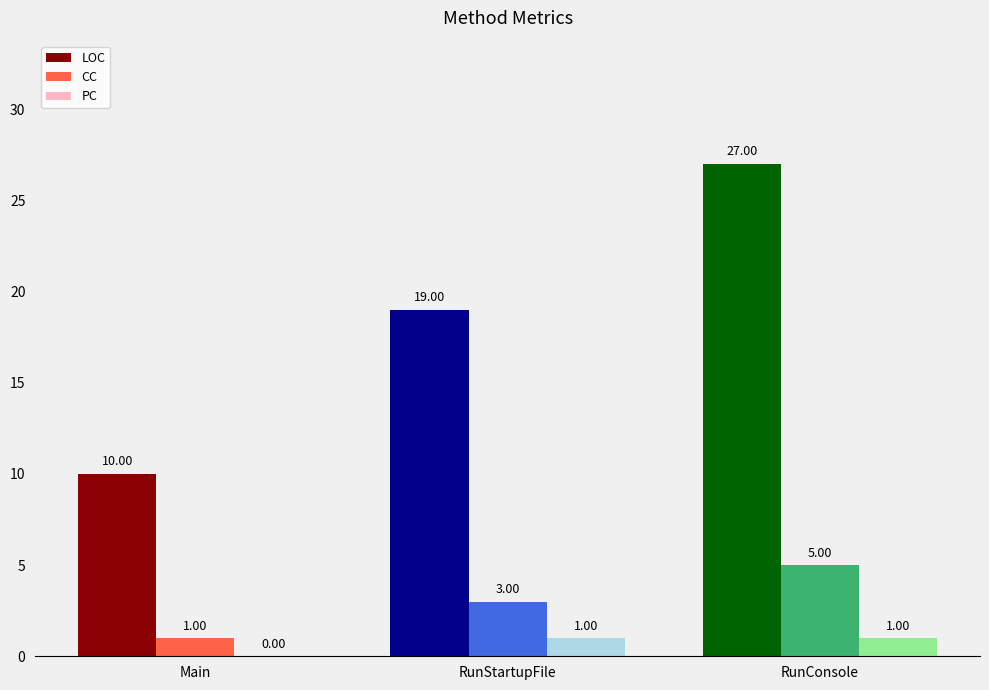

Reading left to right, transcribe all the data shown in this chart.

LOC: Main=10	RunStartupFile=19	RunConsole=27
CC: Main=1	RunStartupFile=3	RunConsole=5
PC: Main=0	RunStartupFile=1	RunConsole=1